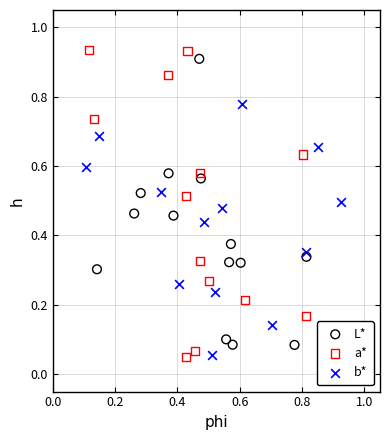

Which series contains the highest Y value?

a*